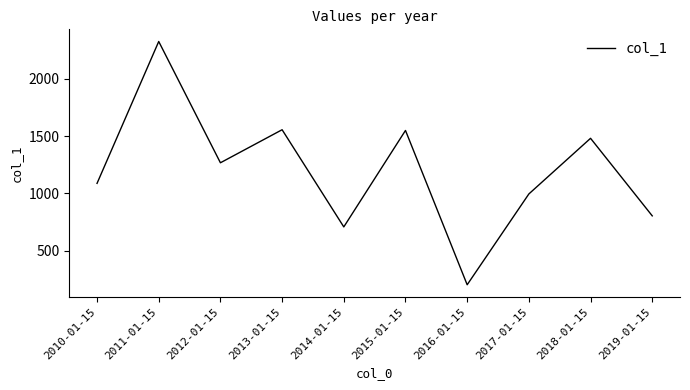

What value does the data have at 2015-01-15?

1549.5